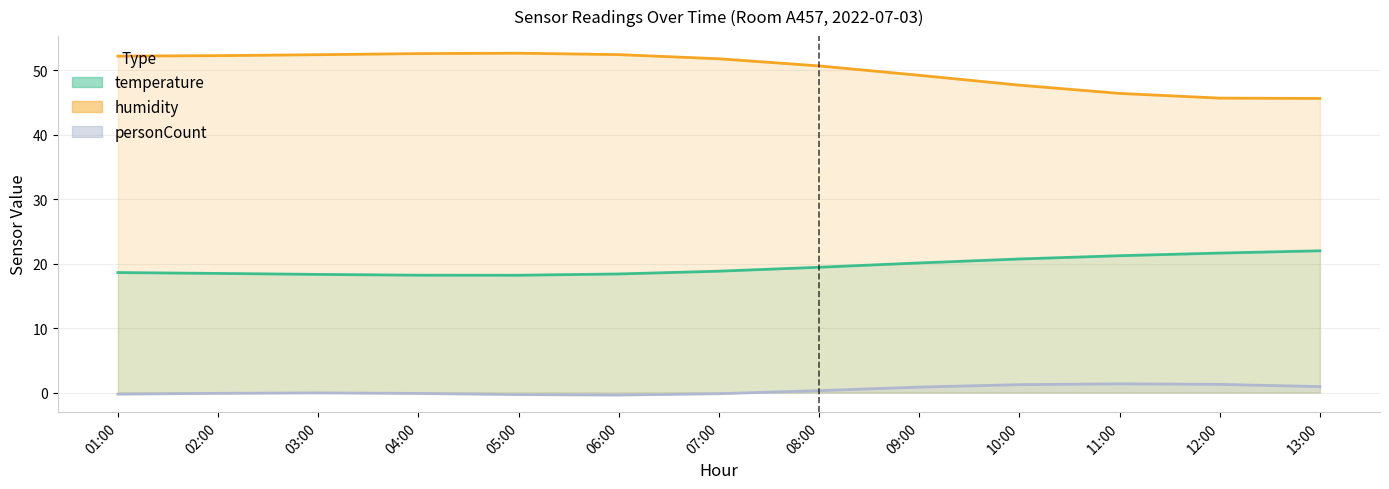

What is the total value across all series at 11:00?

69.0